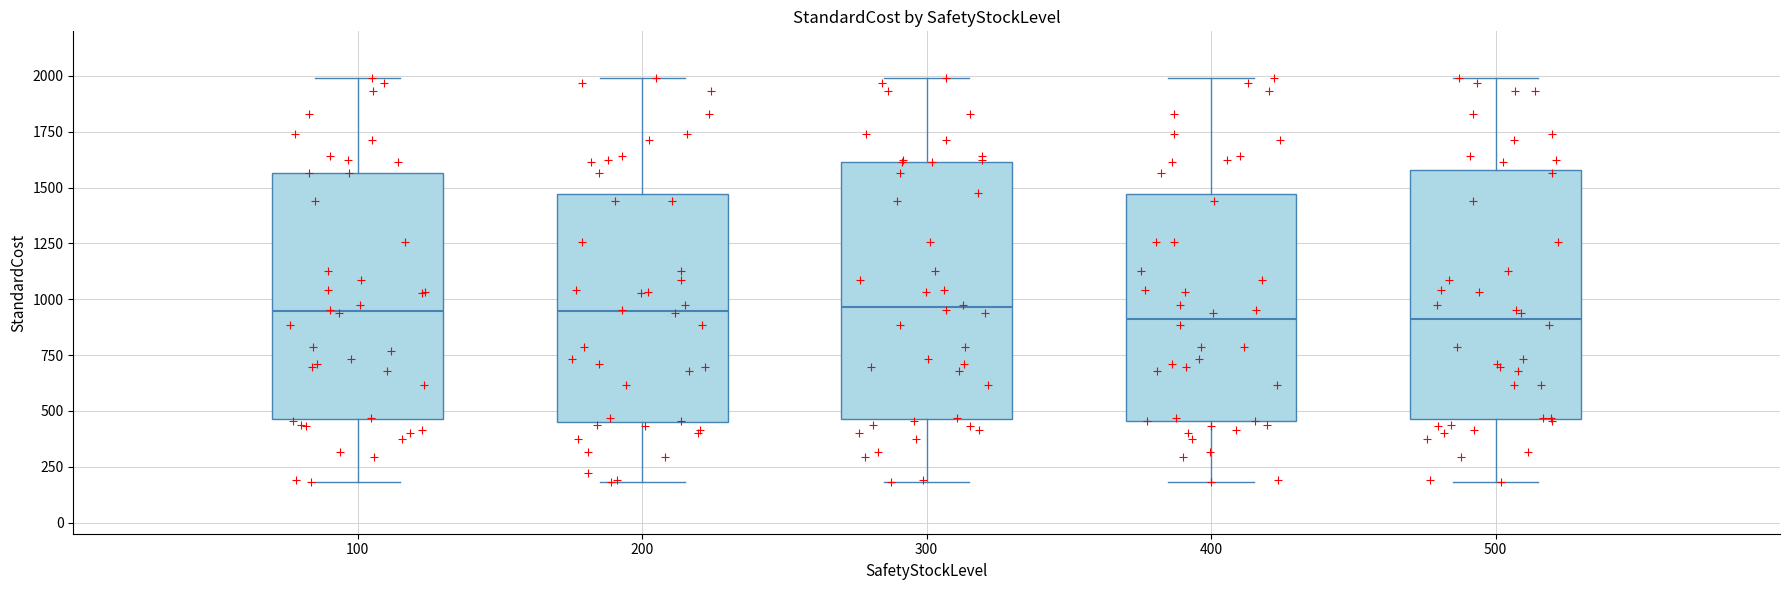

Where does the lower whisker of the box at x = 300 end on the y-axis? The values are not printed on the chart, so give them approximately, as read against the axis.

200